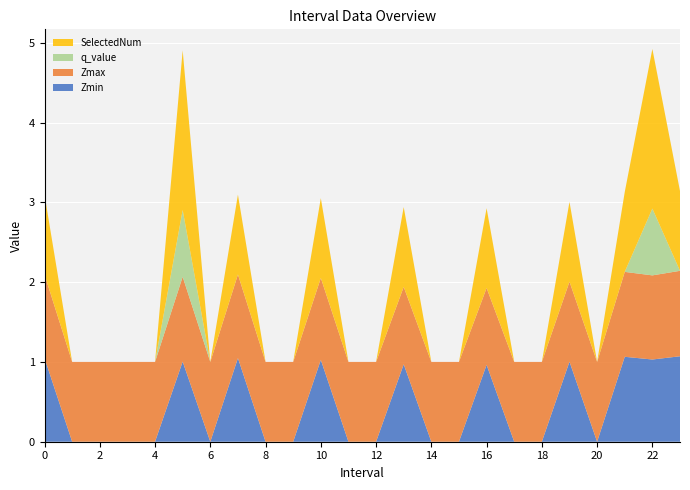

Reading left to right, what are all the values shown in this chart?

Zmin: 0.0=1.0	1.0=0.0	2.0=0.0	3.0=0.0	4.0=0.0	5.0=1.0	6.0=0.0	7.0=1.0	8.0=0.0	9.0=0.0	10.0=1.0	11.0=0.0	12.0=0.0	13.0=1.0	14.0=0.0	15.0=0.0	16.0=1.0	17.0=0.0	18.0=0.0	19.0=1.0	20.0=0.0	21.0=1.1	22.0=1.0	23.0=1.1
Zmax: 0.0=1.0	1.0=1.0	2.0=1.0	3.0=1.0	4.0=1.0	5.0=1.1	6.0=1.0	7.0=1.0	8.0=1.0	9.0=1.0	10.0=1.0	11.0=1.0	12.0=1.0	13.0=1.0	14.0=1.0	15.0=1.0	16.0=1.0	17.0=1.0	18.0=1.0	19.0=1.0	20.0=1.0	21.0=1.1	22.0=1.1	23.0=1.1
q_value: 0.0=-0.0	1.0=0.0	2.0=0.0	3.0=0.0	4.0=0.0	5.0=0.8	6.0=0.0	7.0=-0.0	8.0=0.0	9.0=0.0	10.0=-0.0	11.0=0.0	12.0=0.0	13.0=-0.0	14.0=0.0	15.0=0.0	16.0=-0.0	17.0=0.0	18.0=0.0	19.0=-0.0	20.0=0.0	21.0=-0.0	22.0=0.8	23.0=-0.0
SelectedNum: 0.0=1.0	1.0=0.0	2.0=0.0	3.0=0.0	4.0=0.0	5.0=2.0	6.0=0.0	7.0=1.0	8.0=0.0	9.0=0.0	10.0=1.0	11.0=0.0	12.0=0.0	13.0=1.0	14.0=0.0	15.0=0.0	16.0=1.0	17.0=0.0	18.0=0.0	19.0=1.0	20.0=0.0	21.0=1.0	22.0=2.0	23.0=1.0